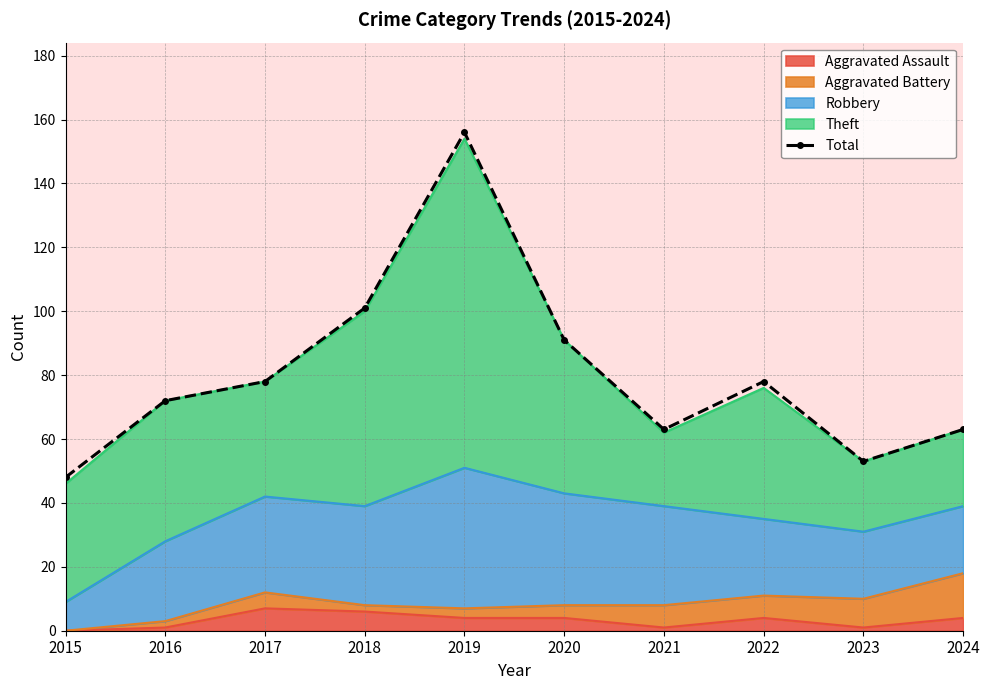

What is the ratio of the value at 2015 to the value at 2021?

0.8